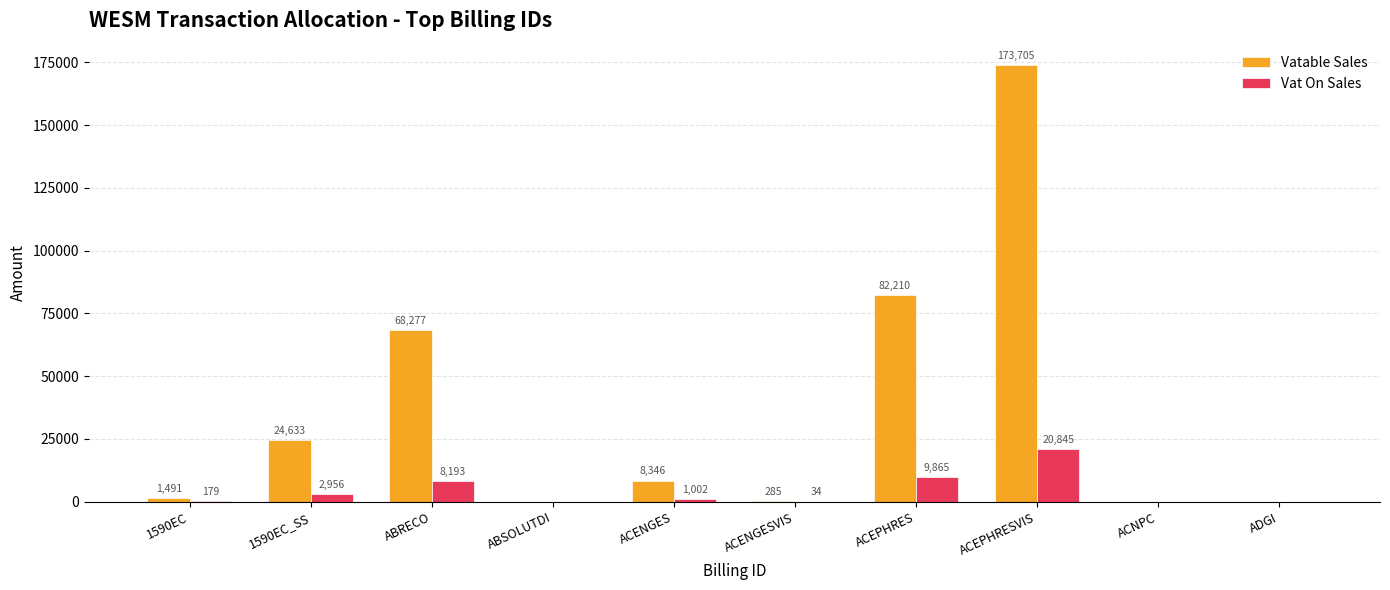

Where does the Vatable Sales series first go above 8346?

1590EC_SS